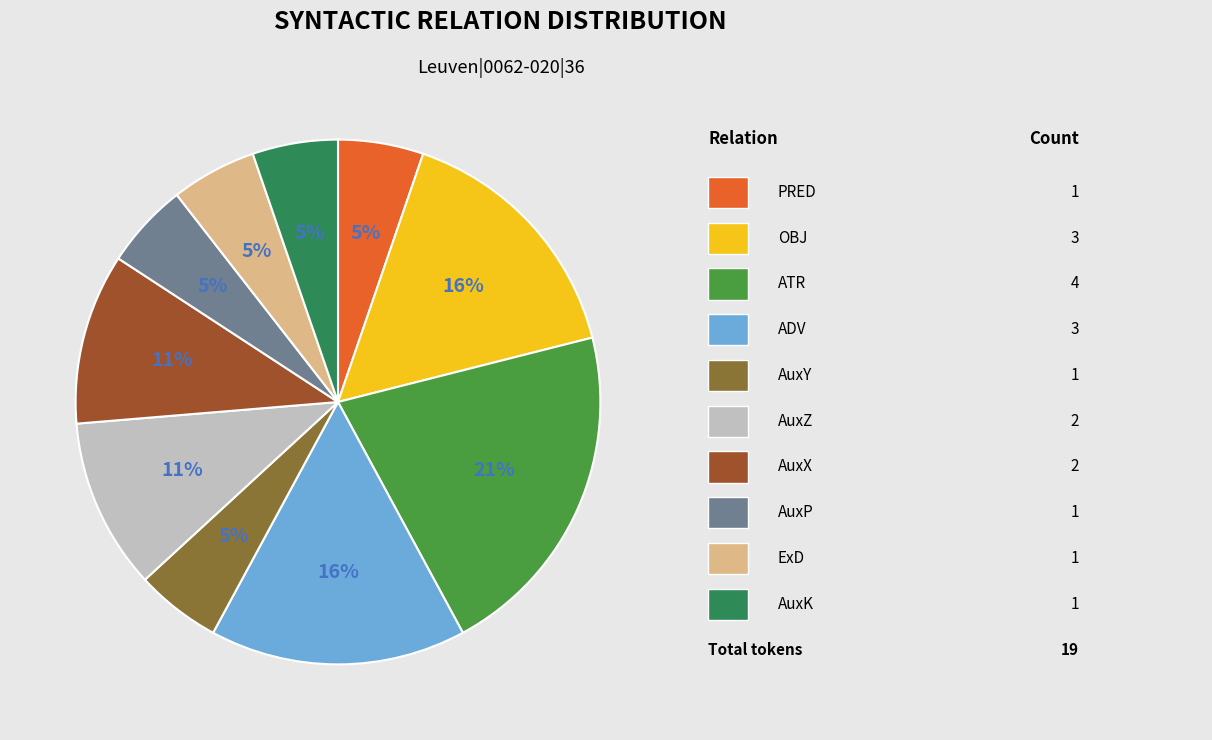

To the nearest percent, what is the difference between the largest and smallest slice percentages?

16%